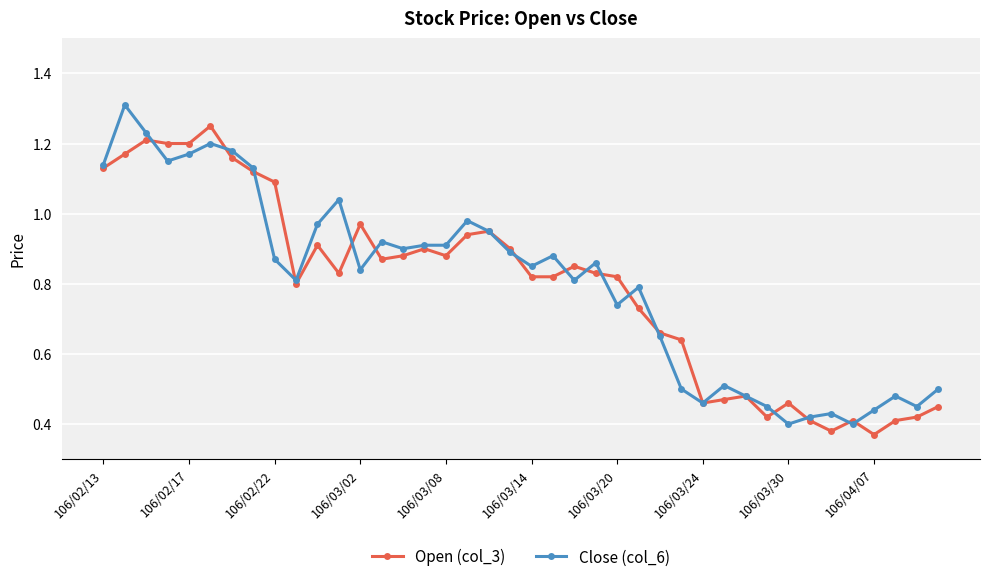

What is the maximum value shown in the chart?

1.3